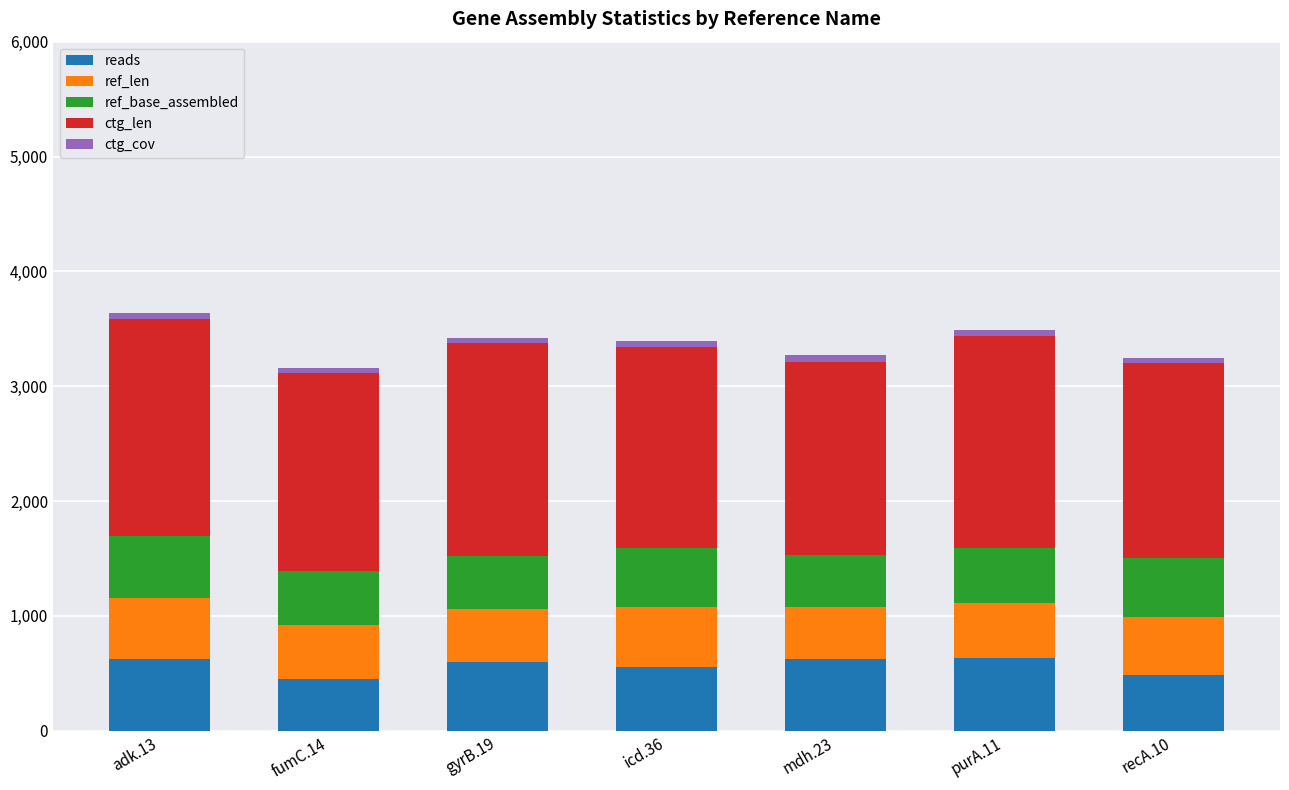

Does the chart contain stacked bars?

Yes